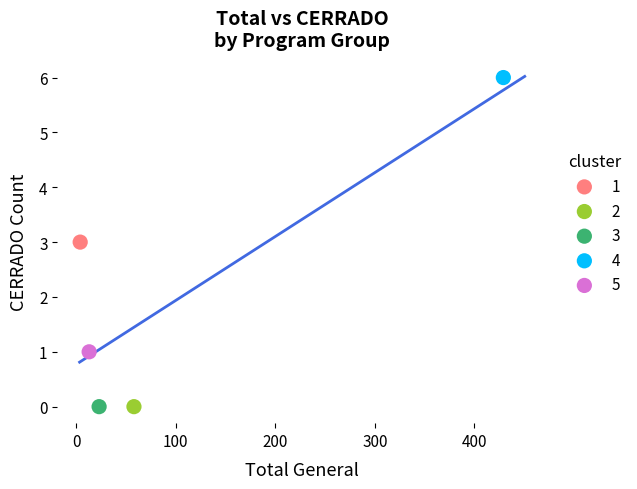

What are all the series names shown in the legend?

1, 2, 3, 4, 5